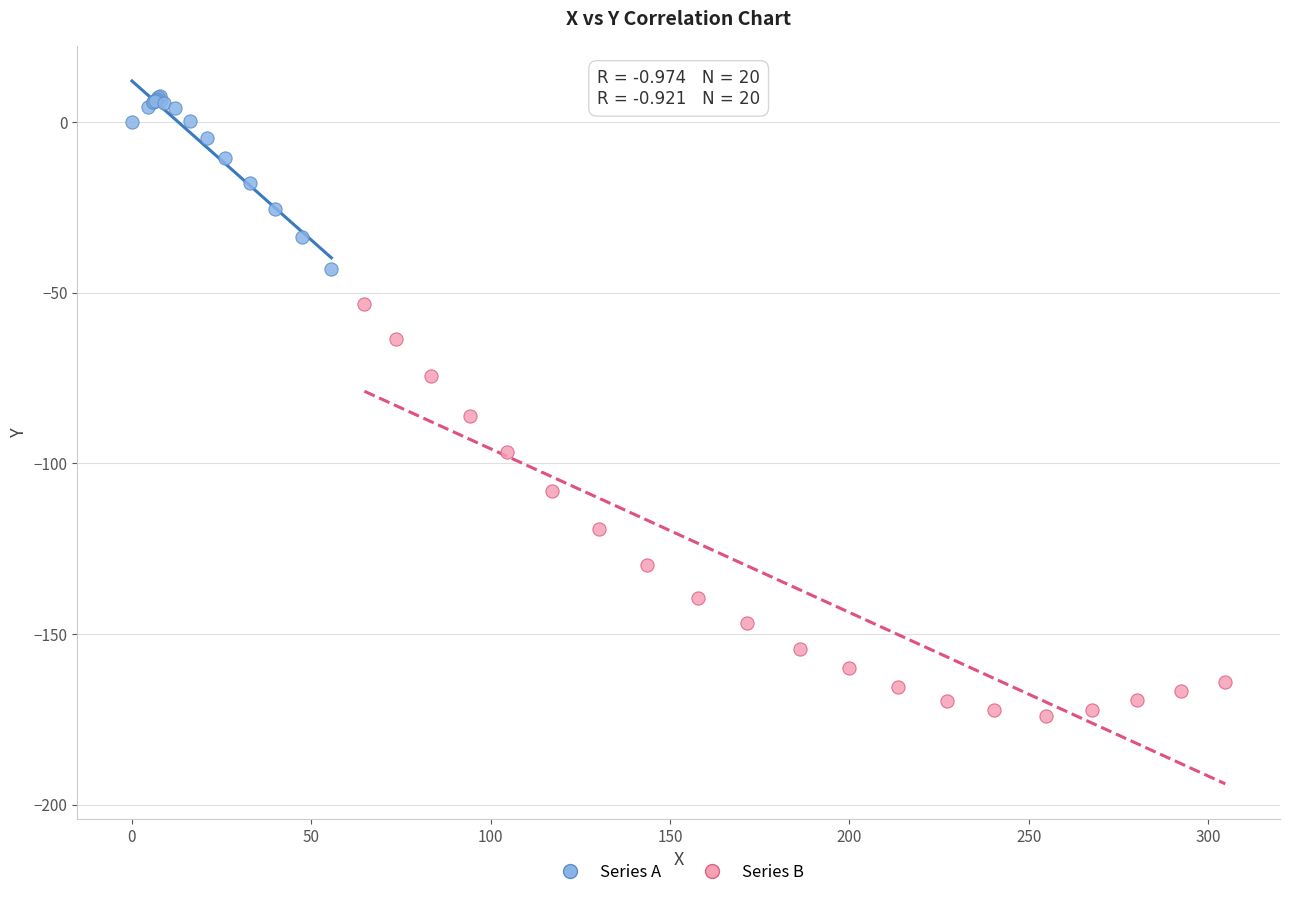

Which series has the widest spread of Y values?

Series B